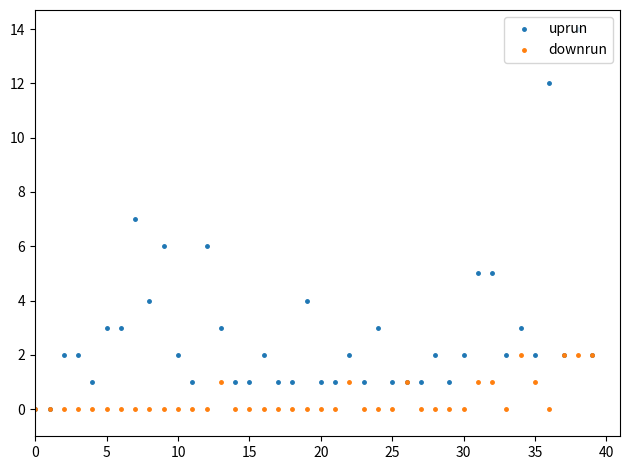

Is this an area chart (filled region under the line)?

No